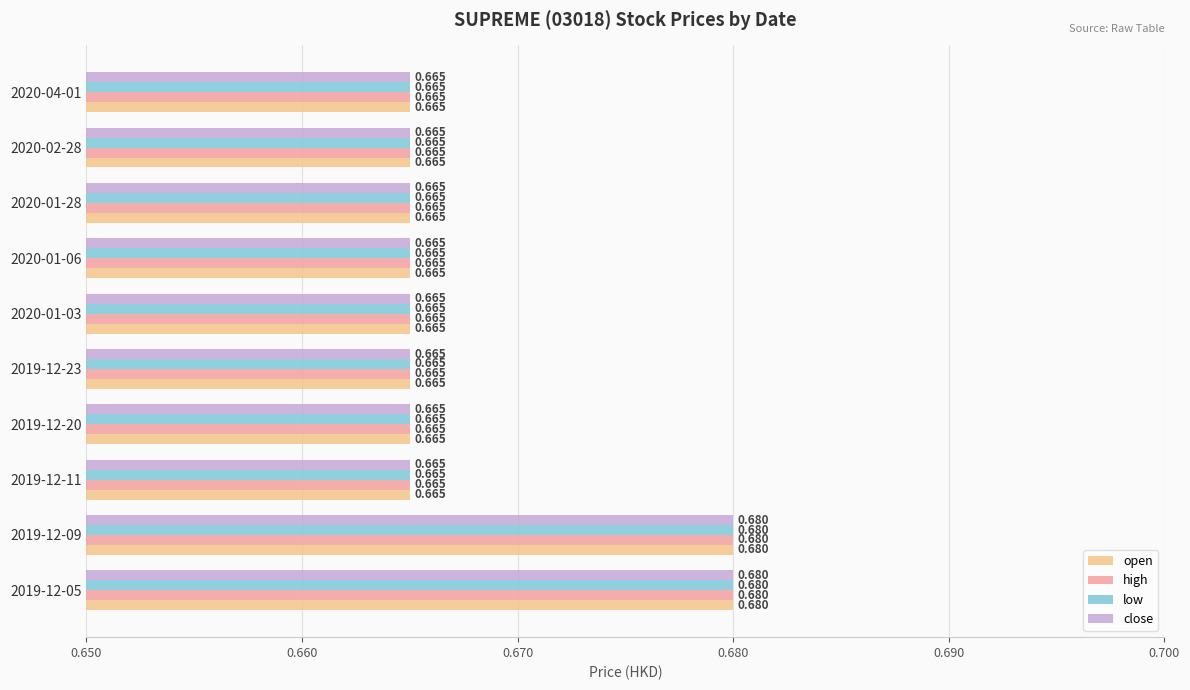

Is the value of close at 2019-12-20 greater than the value of open at 2019-12-09?

No